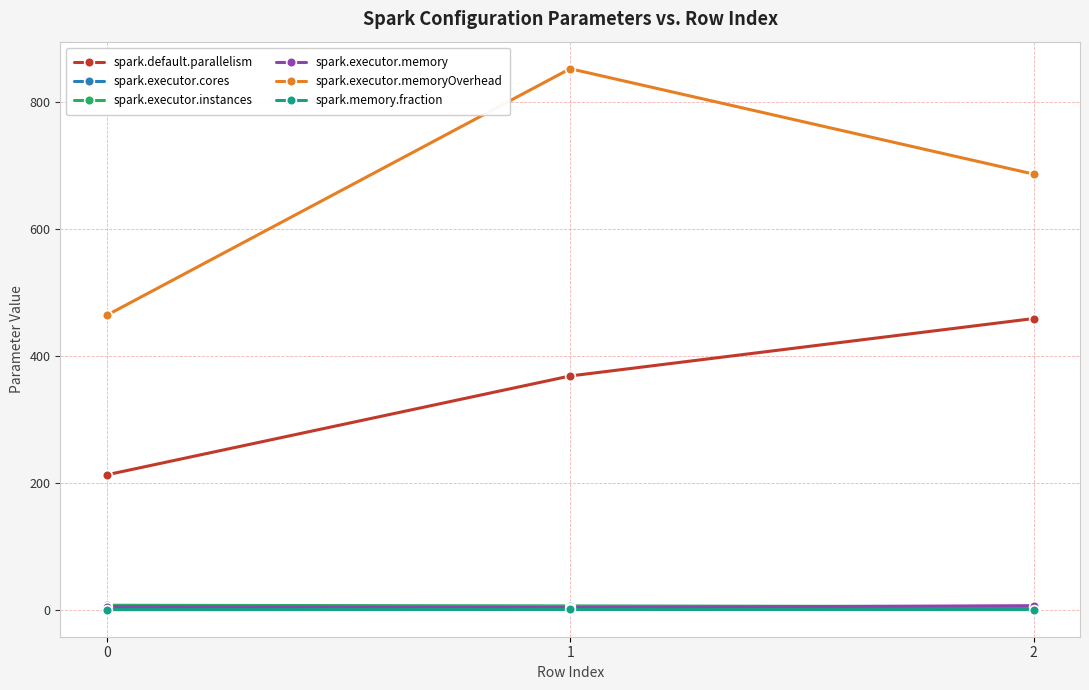

At how many categories does at least one series exceed 565?

2